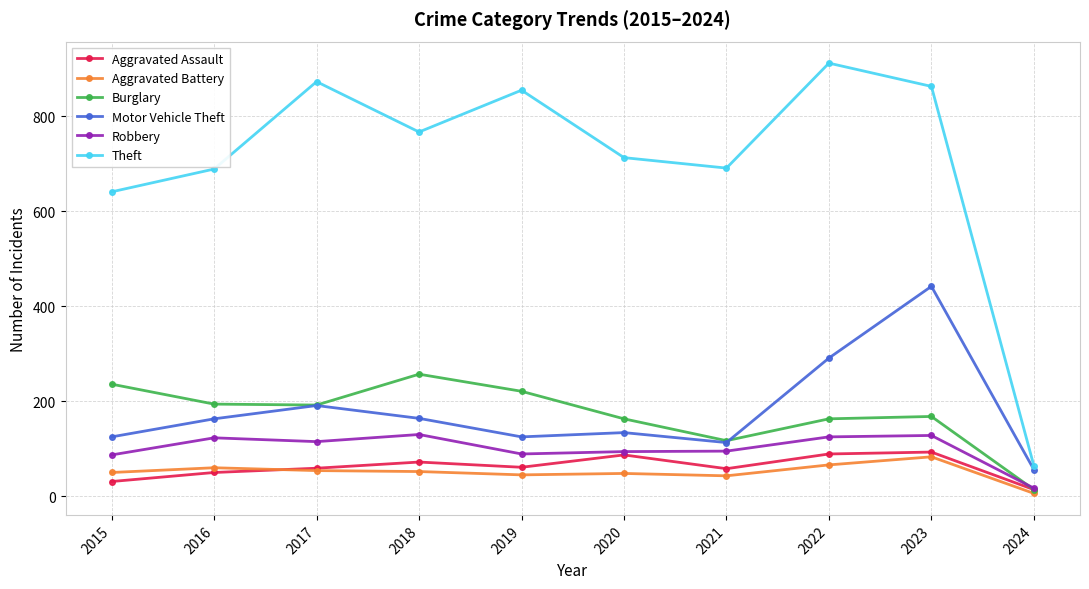

True or false: Aggravated Battery has more than 1 points higher than both neighbors.

True